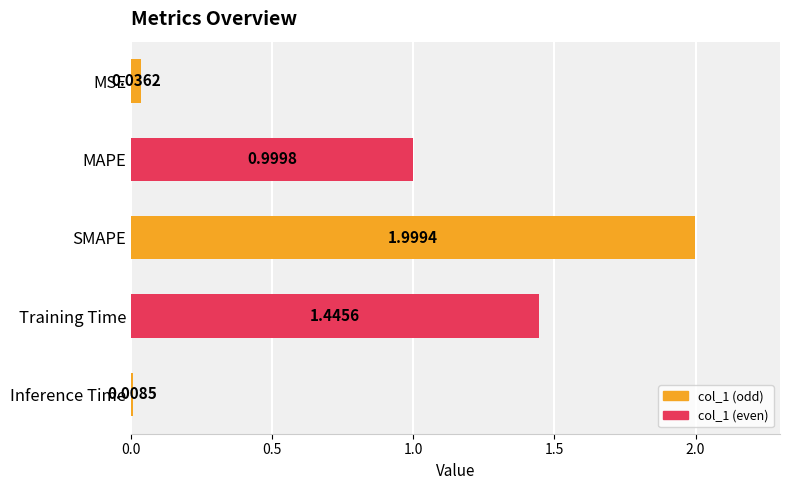

What is the label of the 3rd bar from the bottom?

SMAPE